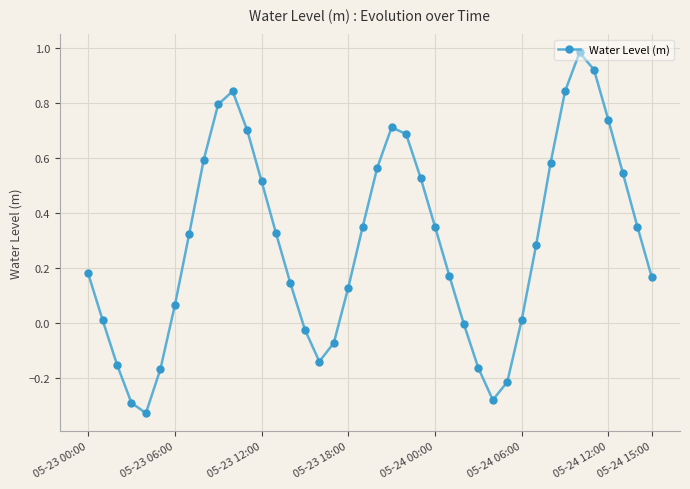

Count the number of categories in the chart.

40